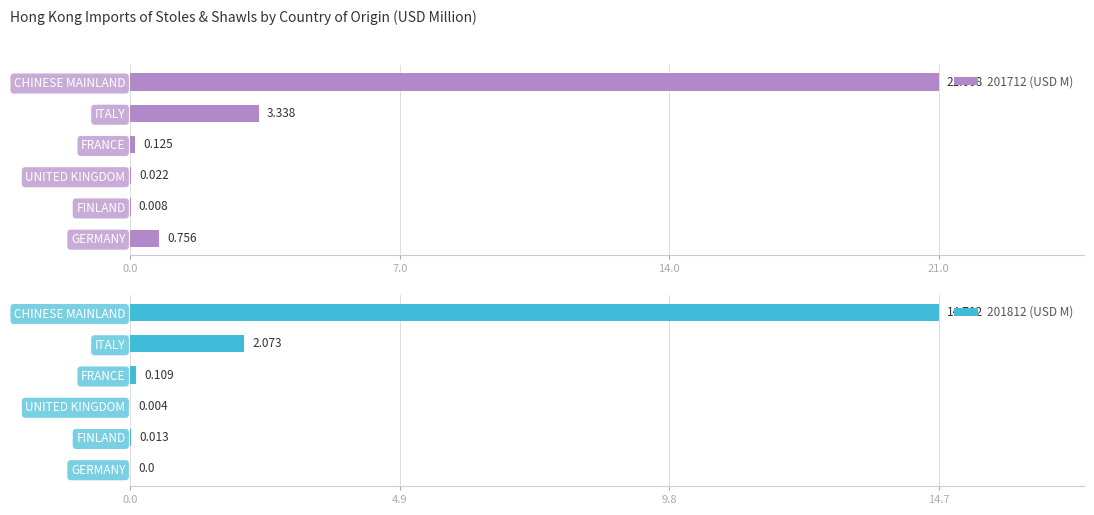

Where is 201712 (USD M) nearest to the value 10?

ITALY